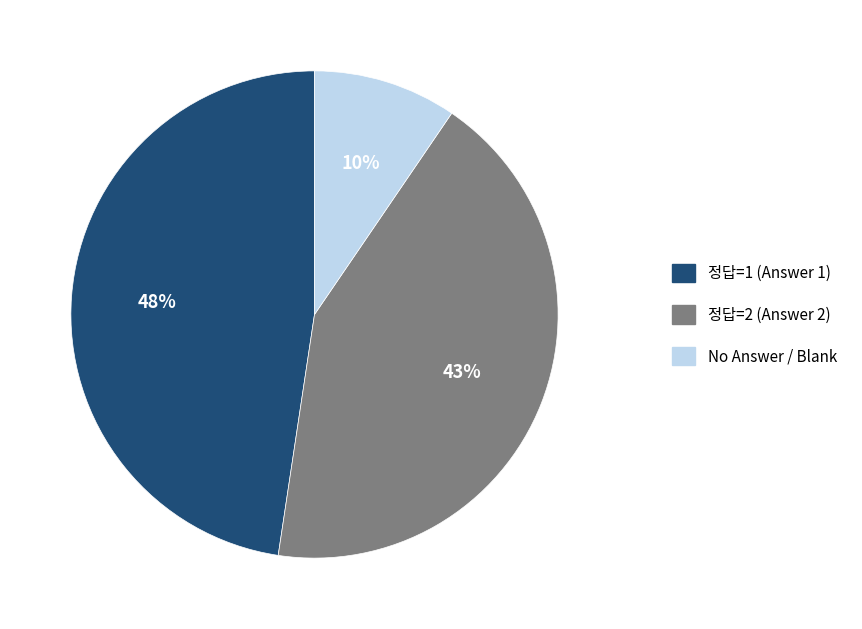

Is there a majority slice in this chart?

No